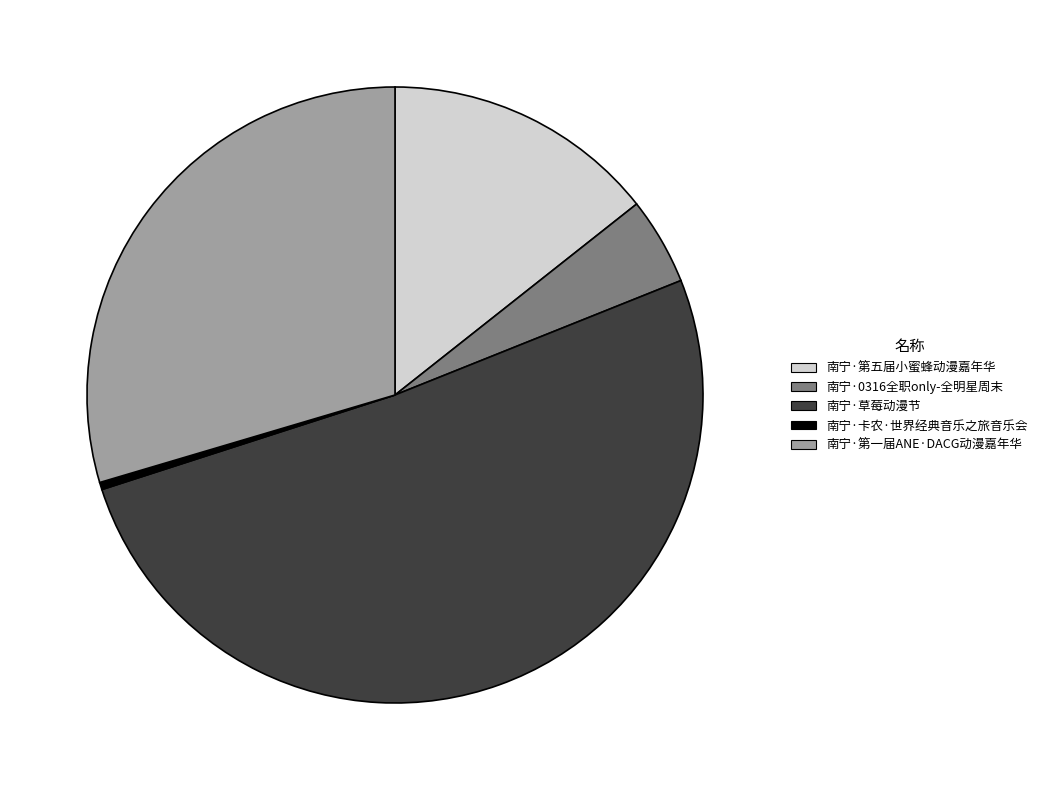

Is the sum of 南宁·0316全职only-全明星周末 and 南宁·卡农·世界经典音乐之旅音乐会 greater than half?

No